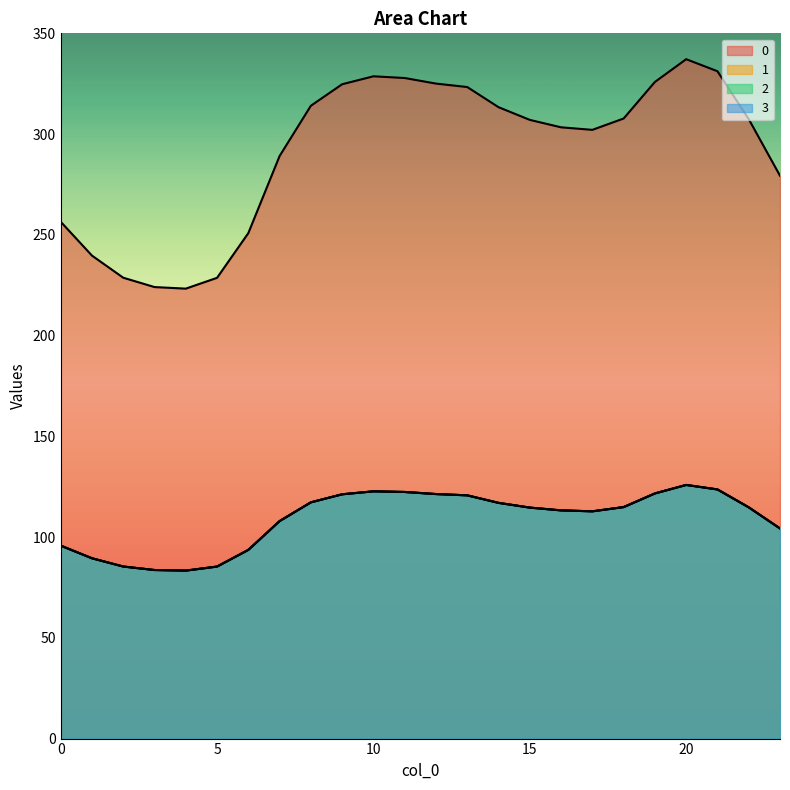

True or false: 2 and 0 intersect in this chart.

False